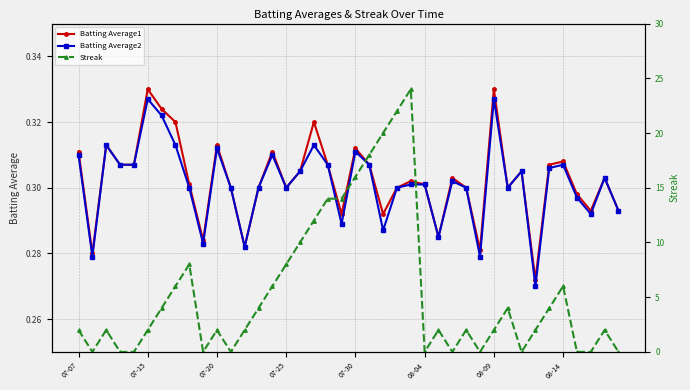

True or false: Batting Average2 has more than 0 interior local peaks.

True